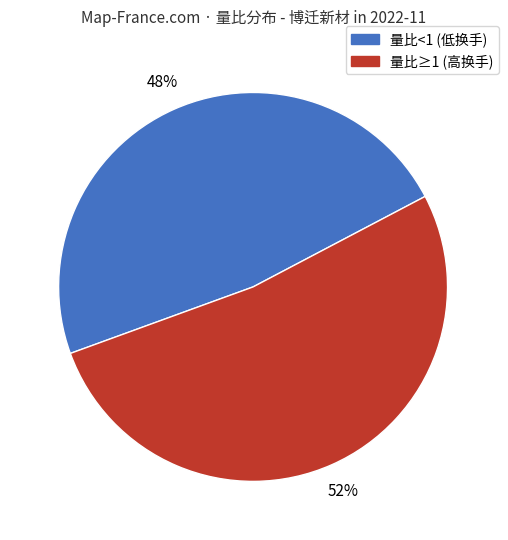

To the nearest percent, what is the average slice percentage?

50%